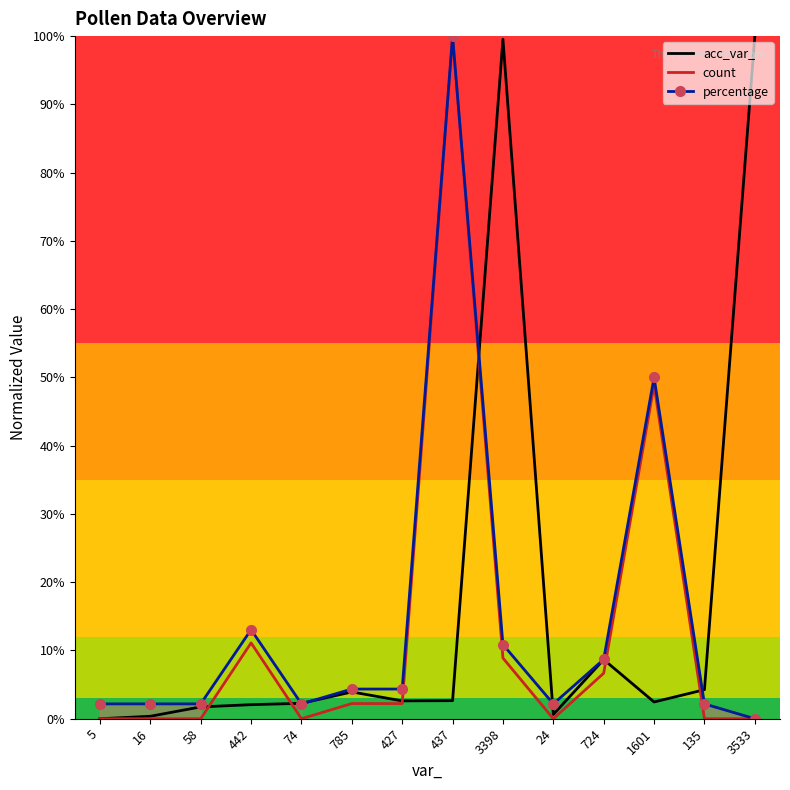

At which category is the sum across all series the highest?

437